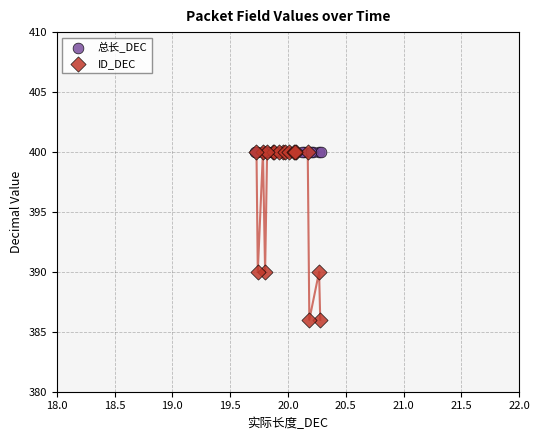

Which series reaches the minimum Y coordinate?

ID_DEC